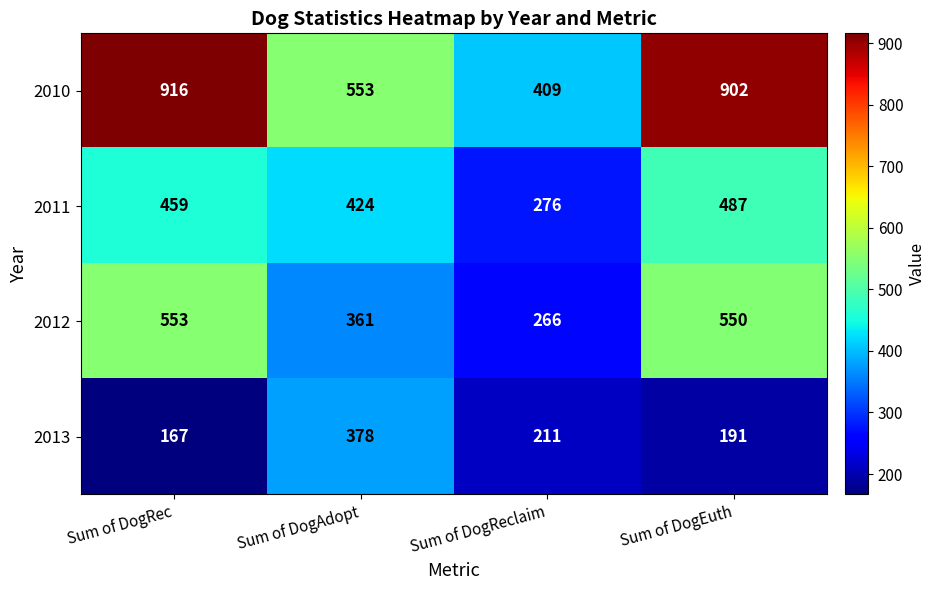

At Sum of DogRec, list the series in order from smallest to largest.

2013, 2011, 2012, 2010